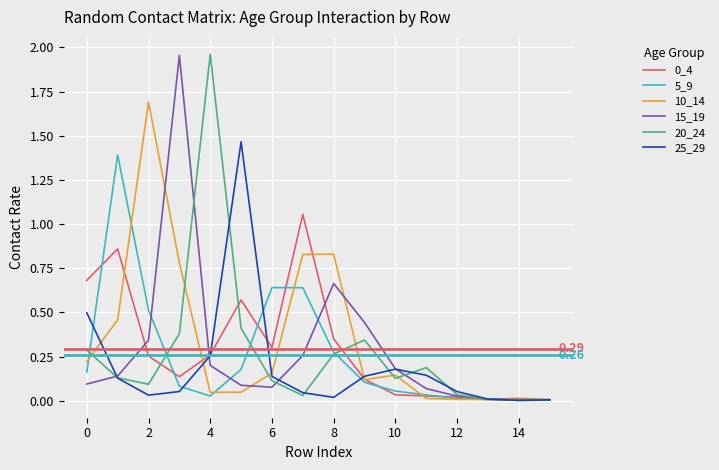

Does the chart have visible grid lines?

Yes